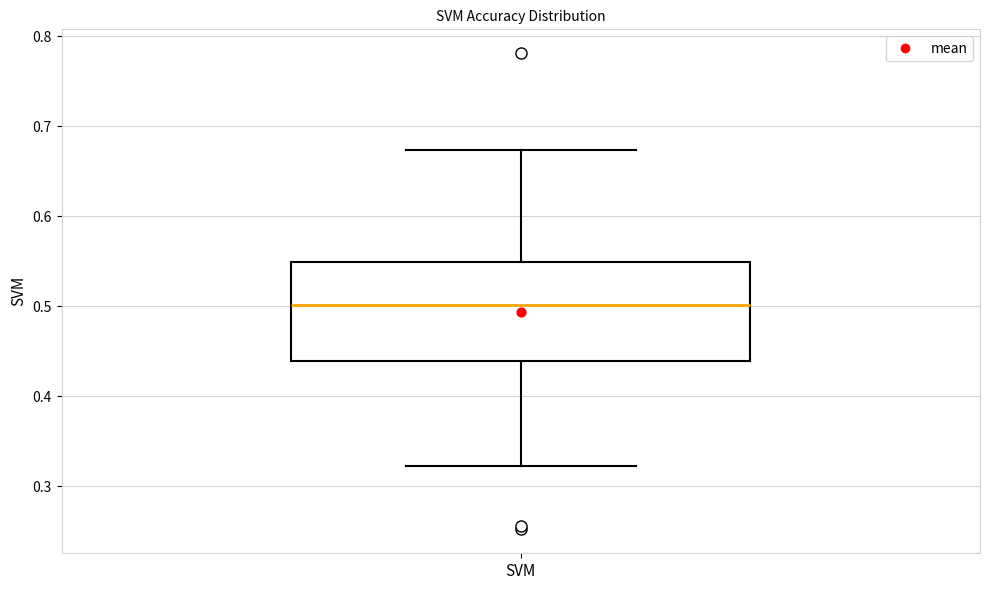

Transcribe this box plot: give where the median line is, the range the box spans, and where the two whiskers end, as read against the y-axis. The values are not printed on the chart, so give them approximately, as read against the axis.

median 0.50, box 0.44 to 0.55, whiskers 0.32 to 0.67